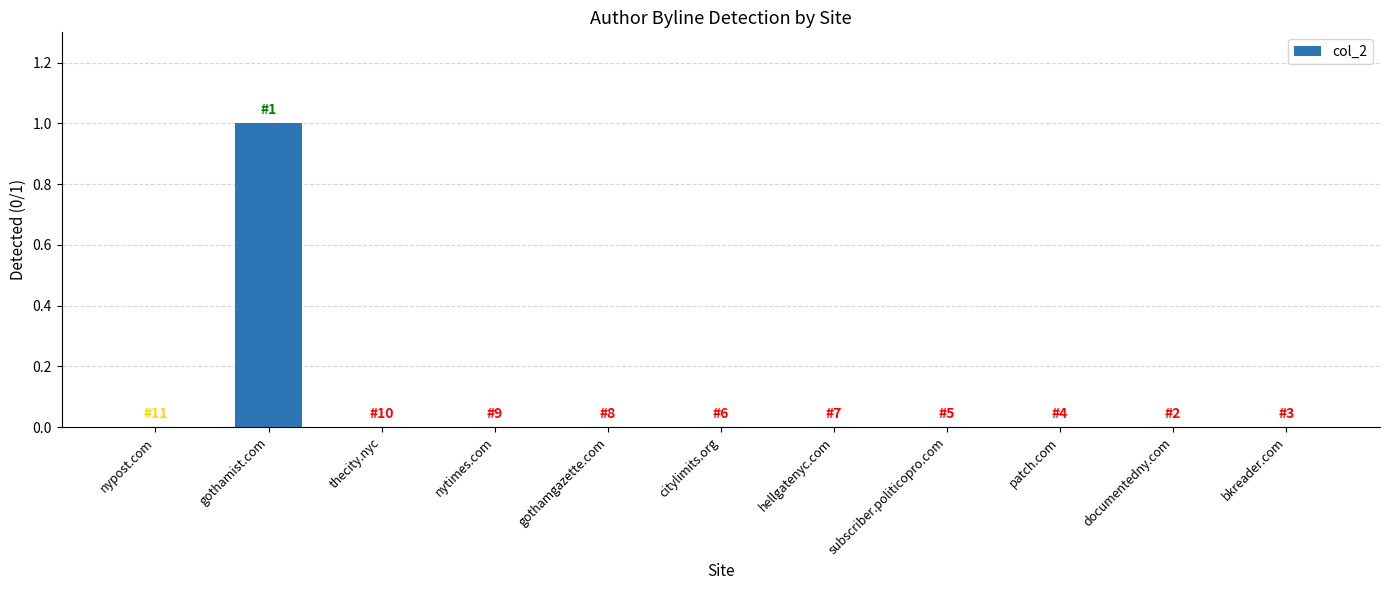

What is the greatest value displayed?

1